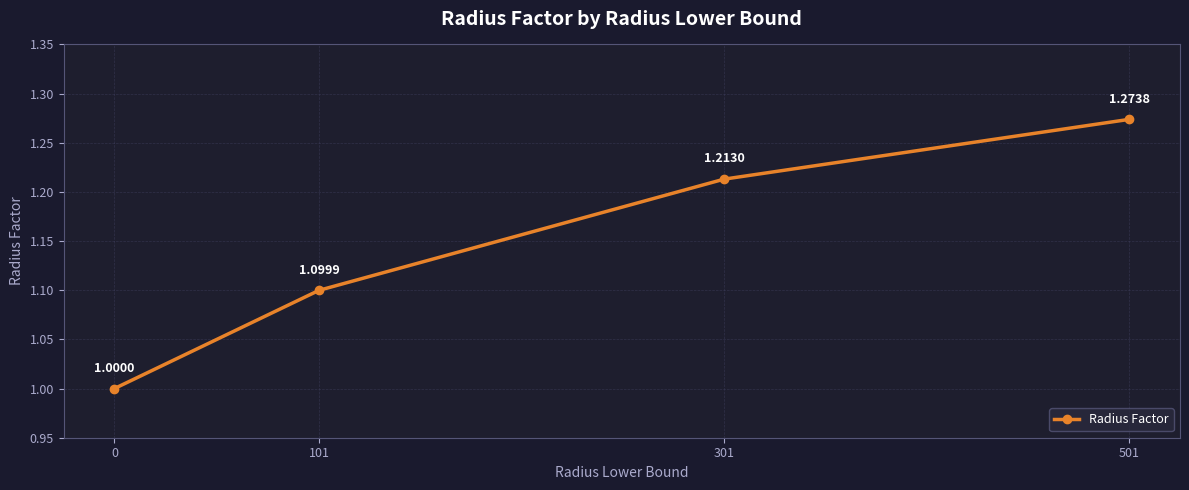

What is the difference between the second highest and second lowest values?

0.1